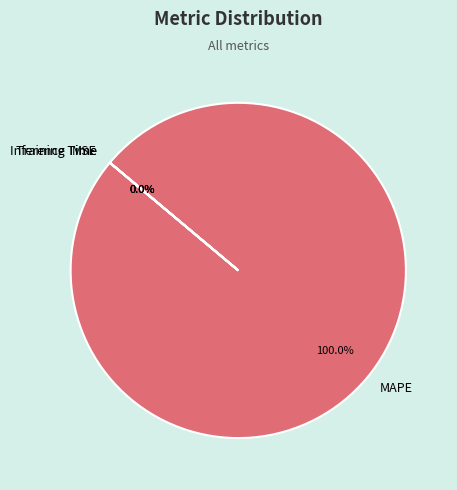

To the nearest percent, what is the combined percentage of MSE and MAPE?

100%